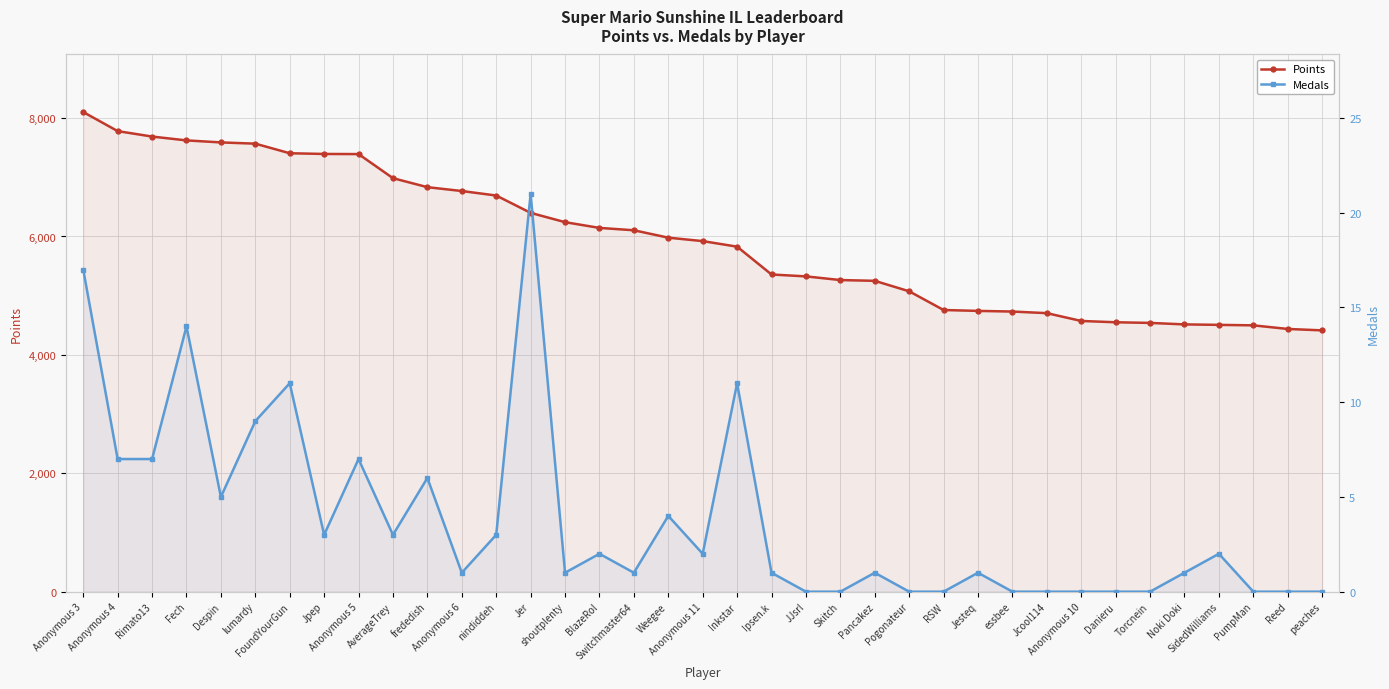

Rank the categories by Points value from lowest to highest.

peaches, Reed, PumpMan, SidedWilliams, Noki Doki, Torcnein, Danieru, Anonymous 10, Jcool114, essbee, Jesteq, RSW, Pogonateur, Pancakez, Skitch, JJsrl, Ipsen.k, Inkstar, Anonymous 11, Weegee, Switchmaster64, BlazeRol, shoutplenty, Jer, nindiddeh, Anonymous 6, frededish, AverageTrey, Anonymous 5, Jpep, FoundYourGun, lumardy, Despin, Fech, Rimato13, Anonymous 4, Anonymous 3